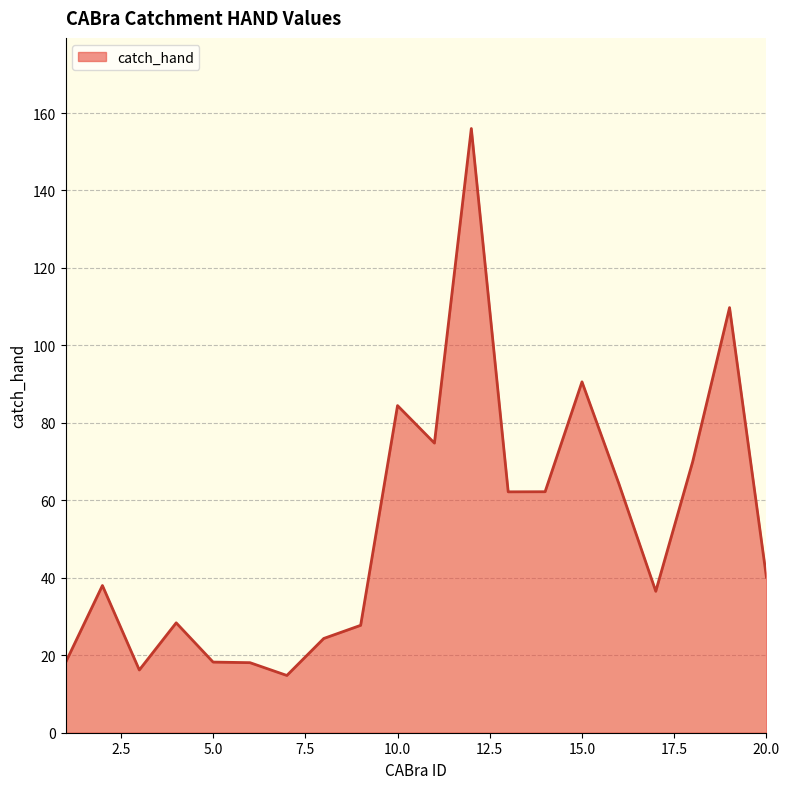

What is the greatest value displayed?

156.0